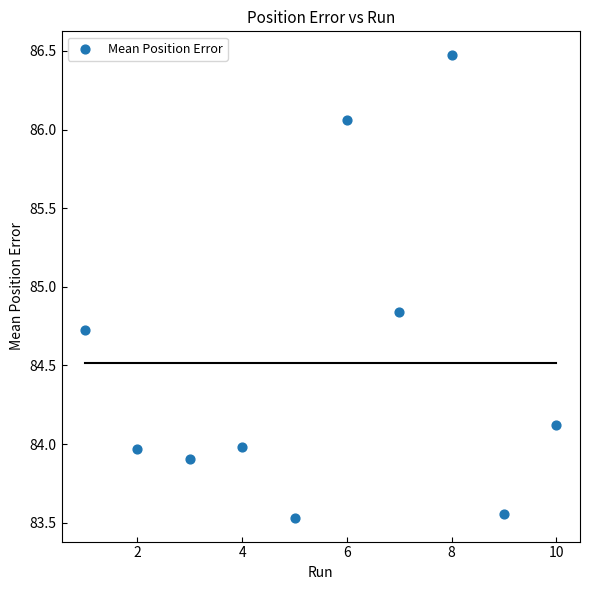

What is the average X value?

5.5